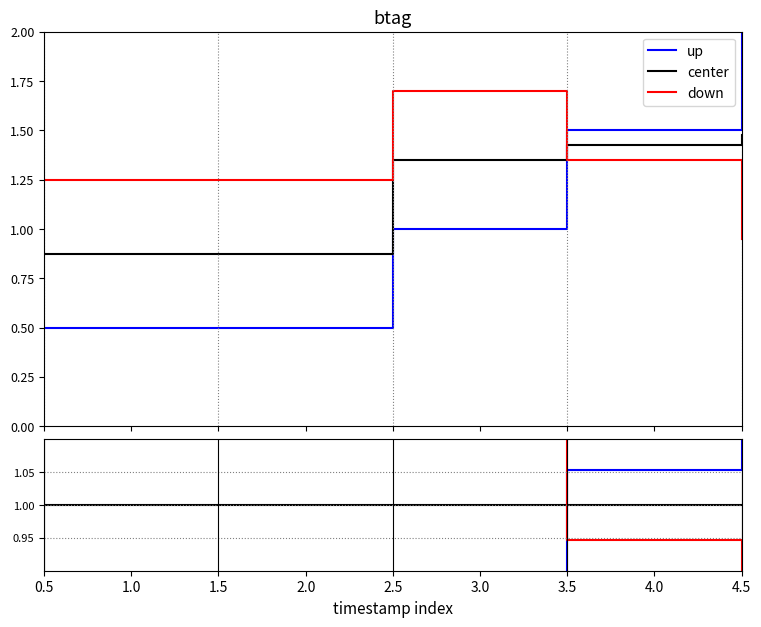

True or false: down and center cross at least once.

True